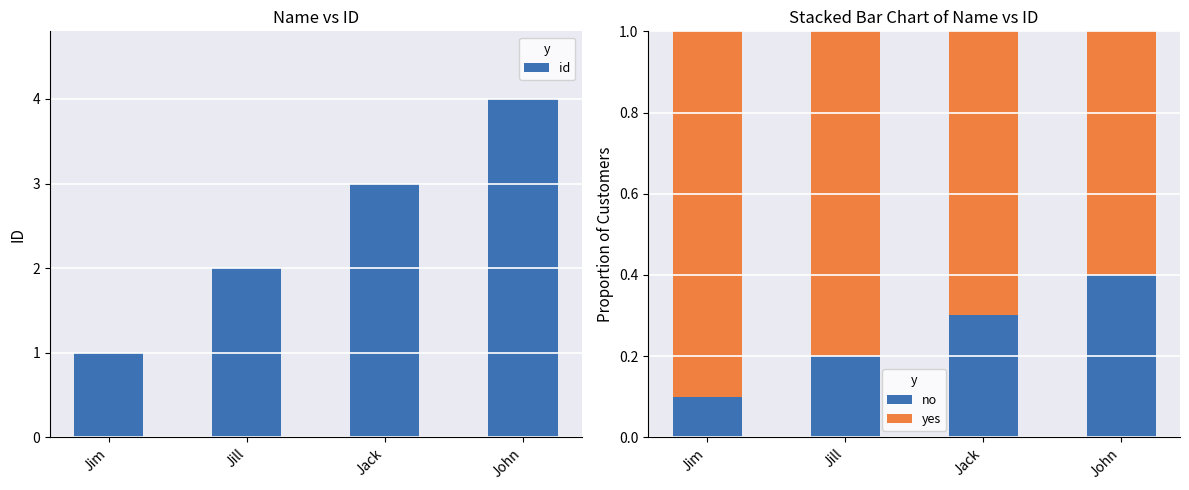

Which label corresponds to the largest value in the chart?

John